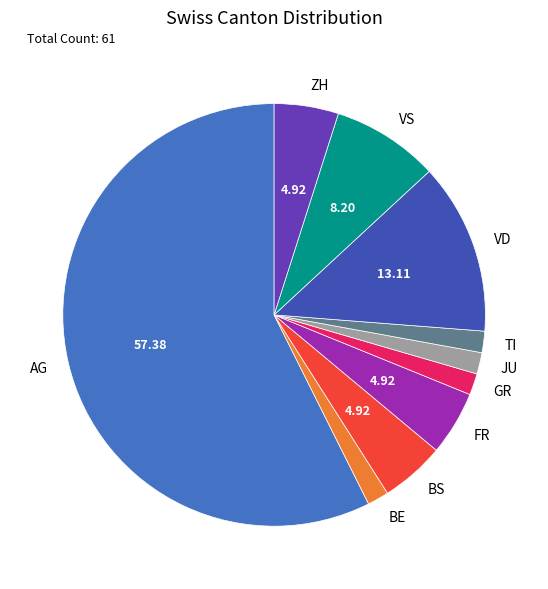

Does TI represent more than half of the total?

No